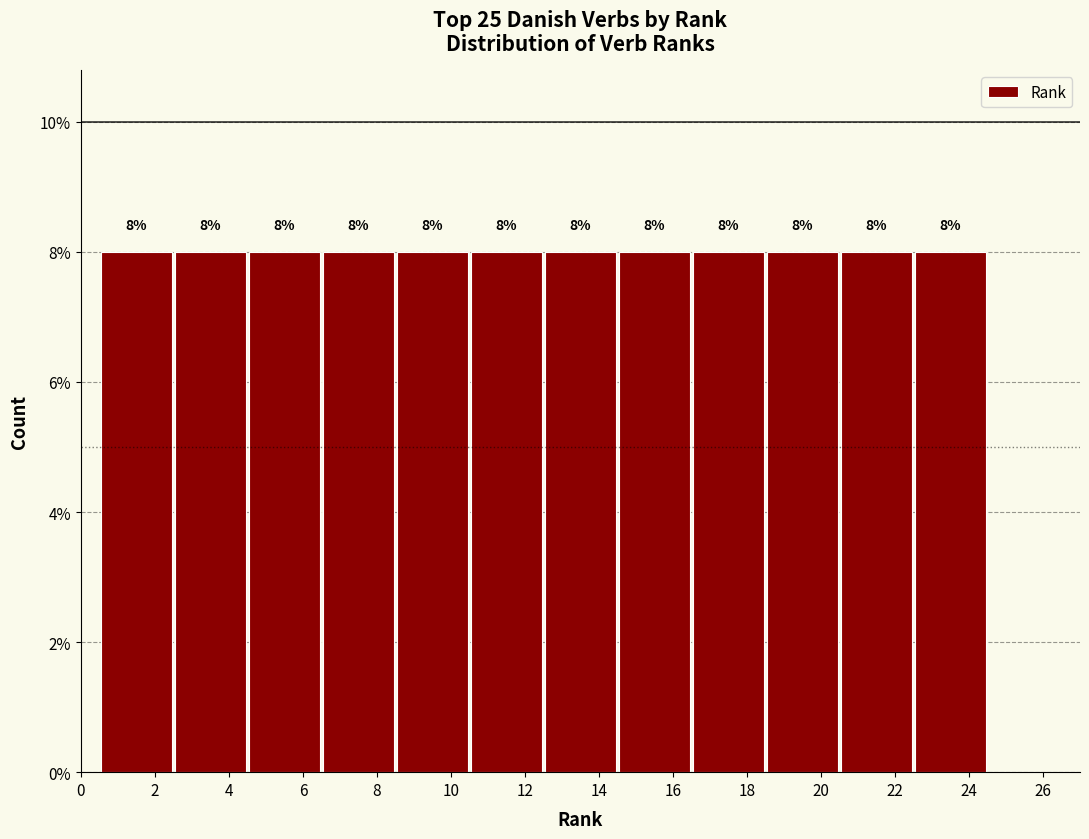

Reading left to right, transcribe this chart: for each bar, give the range it covers on the x-axis and its height.

0.5 to 2.5: 8
2.5 to 4.5: 8
4.5 to 6.5: 8
6.5 to 8.5: 8
8.5 to 10.5: 8
10.5 to 12.5: 8
12.5 to 14.5: 8
14.5 to 16.5: 8
16.5 to 18.5: 8
18.5 to 20.5: 8
20.5 to 22.5: 8
22.5 to 24.5: 8